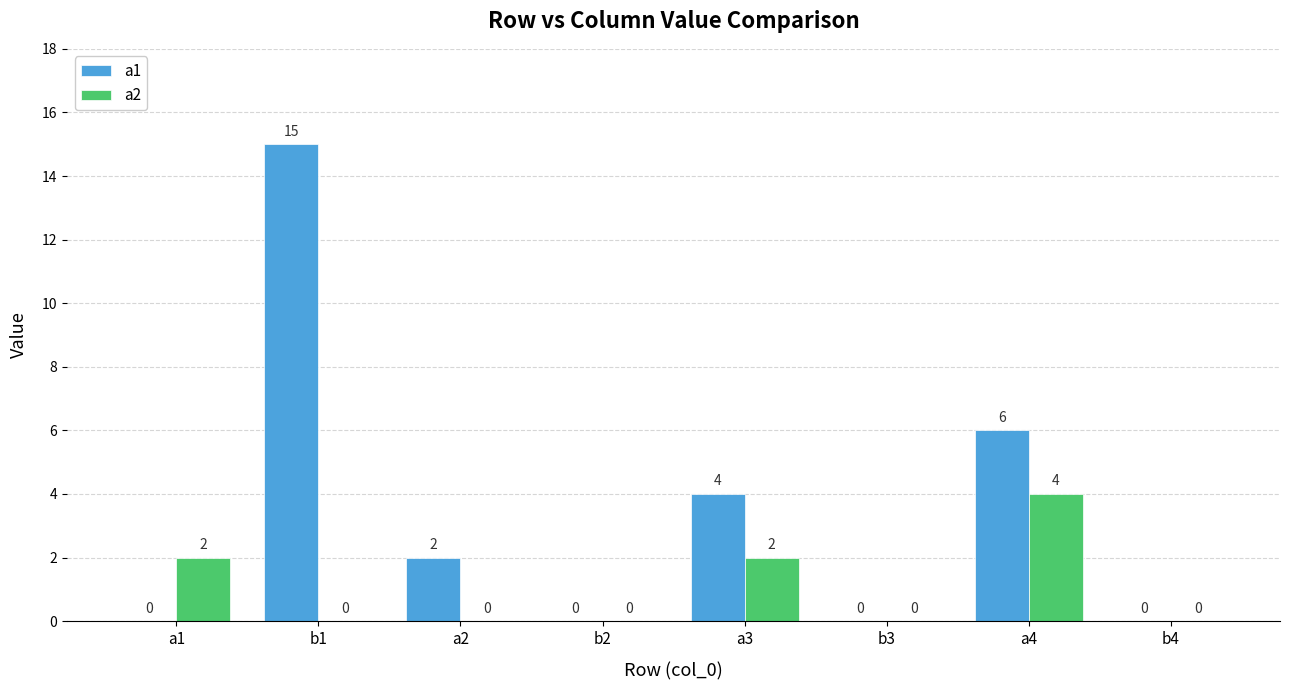

How many distinct data groups are displayed?

2